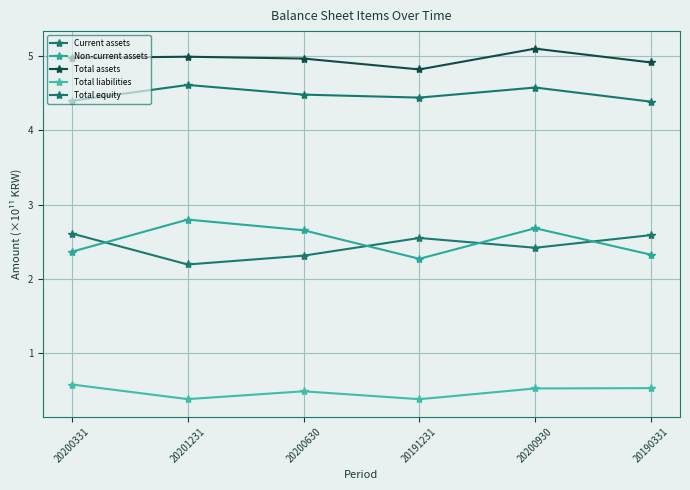

What is the label of the 2nd point from the left?

20201231